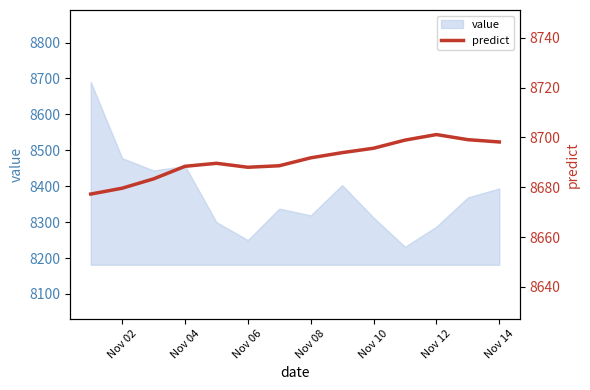

Where does the data first go above 8691?

Nov 08